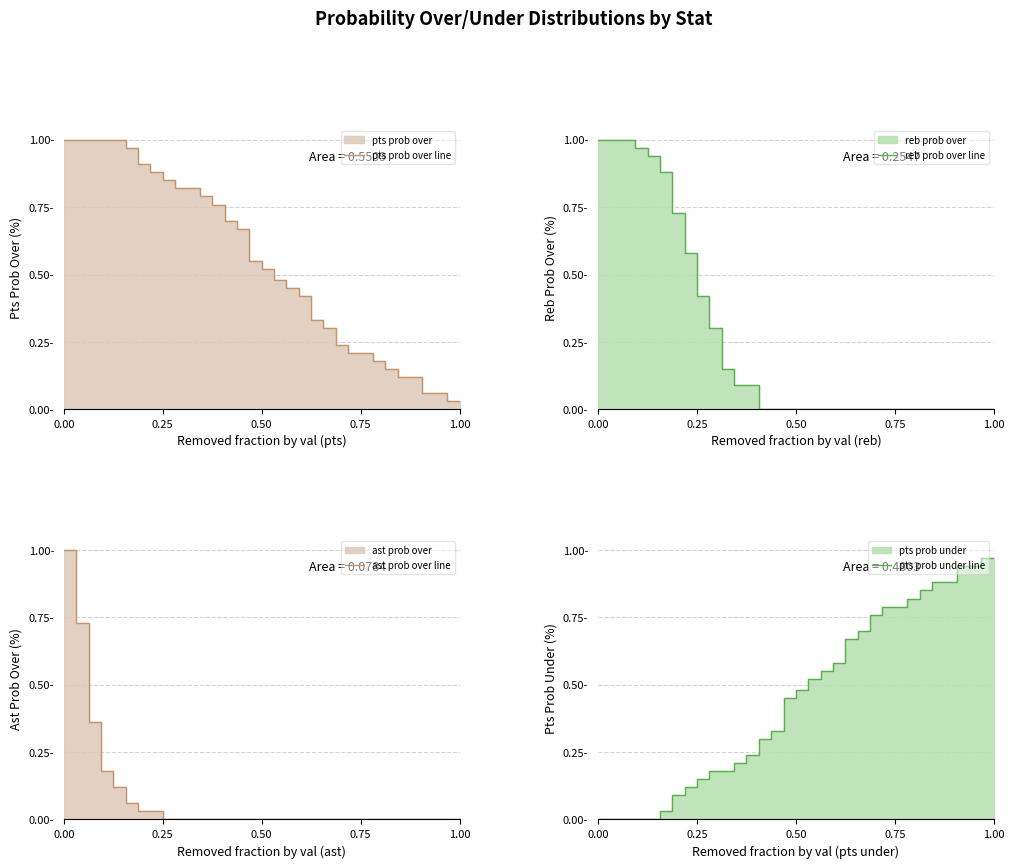

At how many categories does at least one series exceed 0?

33